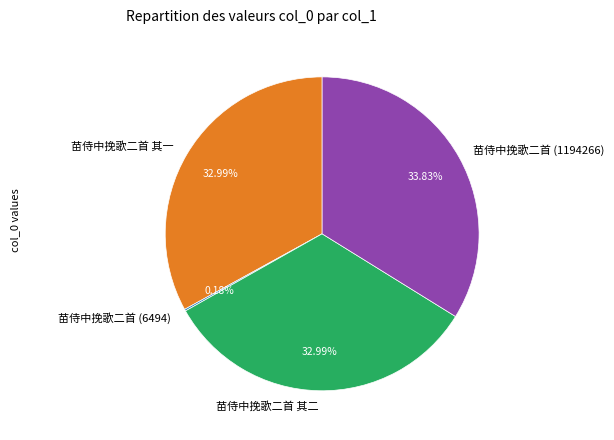

Is it true that 苗侍中挽歌二首 其一 is 20% of the pie?

False